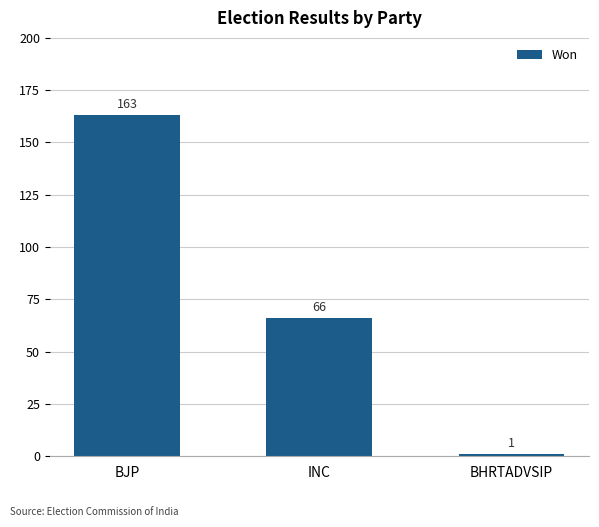

What is the ratio of the value at BJP to the value at BHRTADVSIP?

163.0